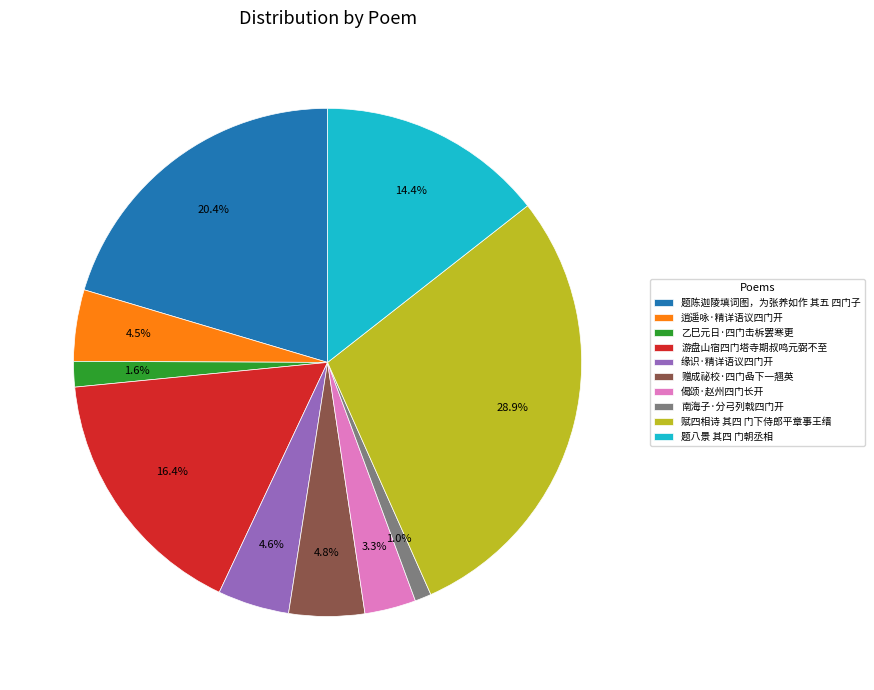

True or false: 赠成祕校·四门喦下一翘英 accounts for 5% of the total.

True